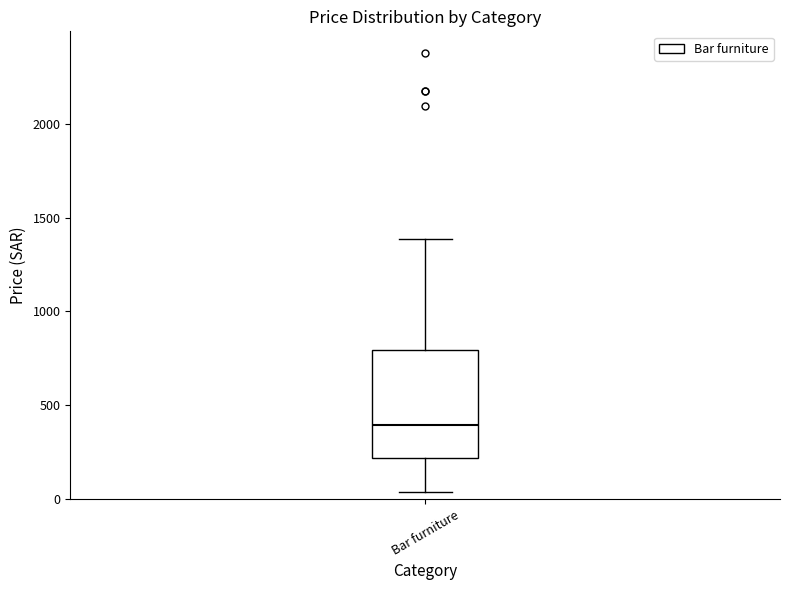

Read this box plot against the y-axis: the position of the median line, the range covered by the box, and the ends of both whiskers. The values are not printed on the chart, so give them approximately, as read against the axis.

median 400, box 200 to 800, whiskers 50 to 1400